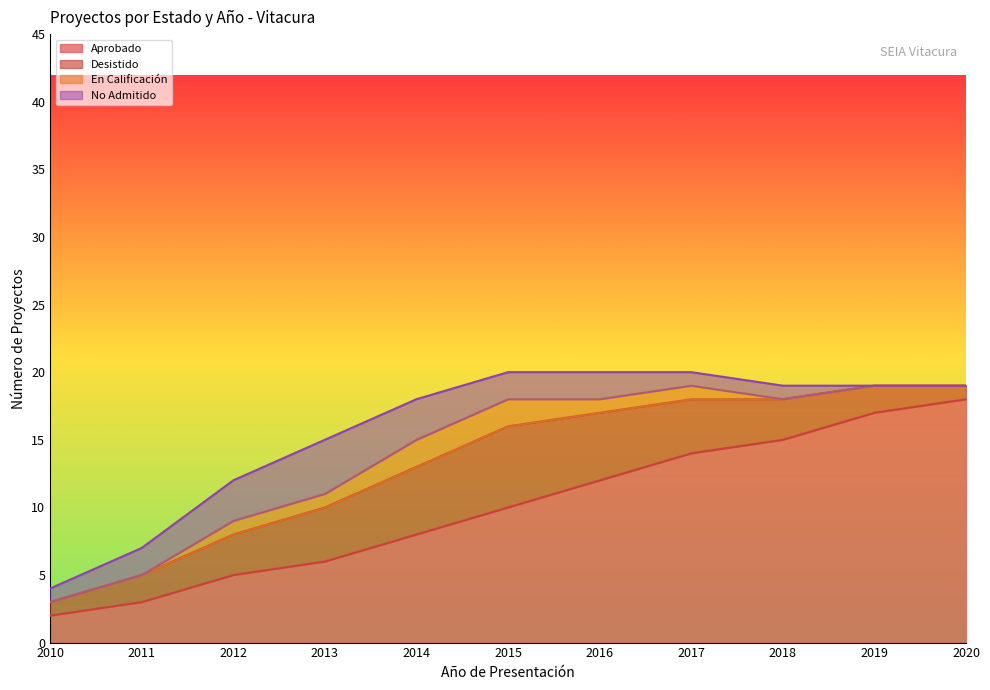

Does the chart display data point markers on the line(s)?

No